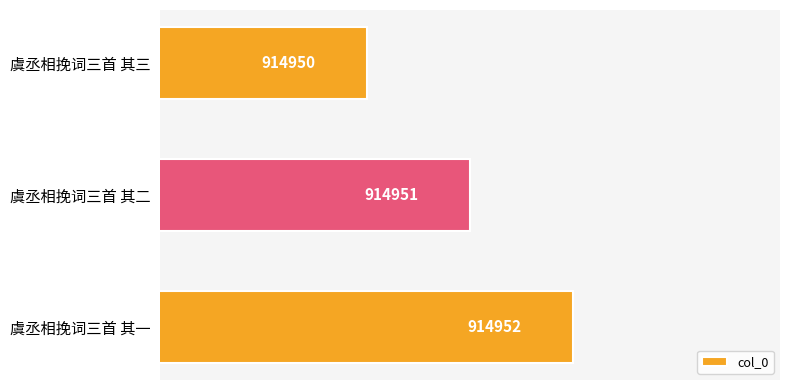

What is the ratio of the value at 虞丞相挽词三首 其二 to the value at 虞丞相挽词三首 其三?

1.0